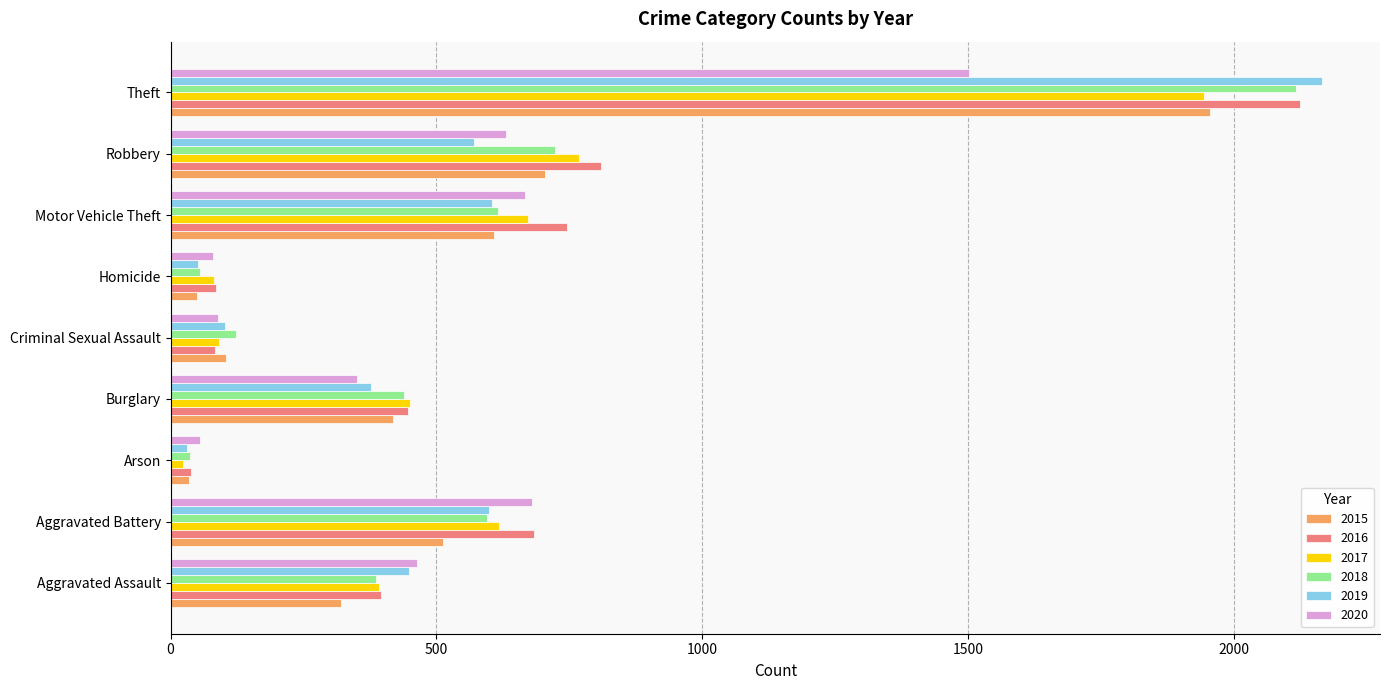

What is the highest value of the 2018 series?

2117